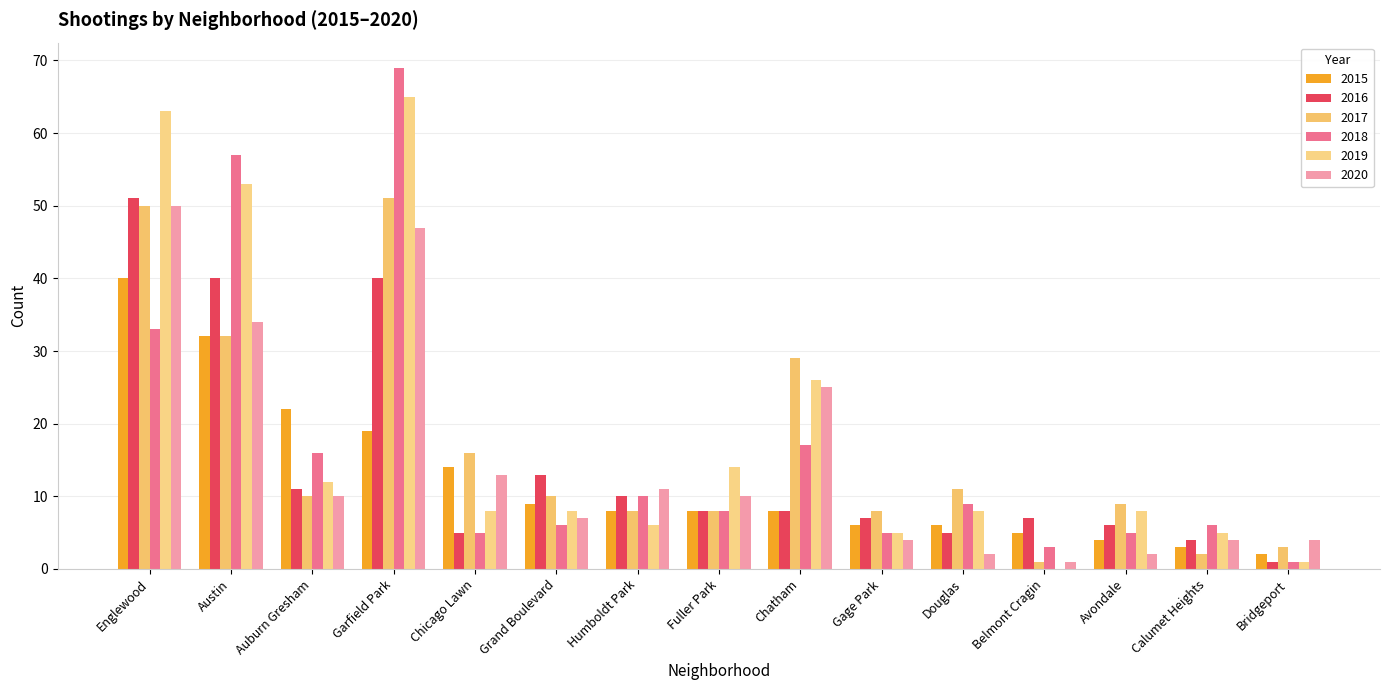

Where does the 2020 series first go above 10?

Englewood